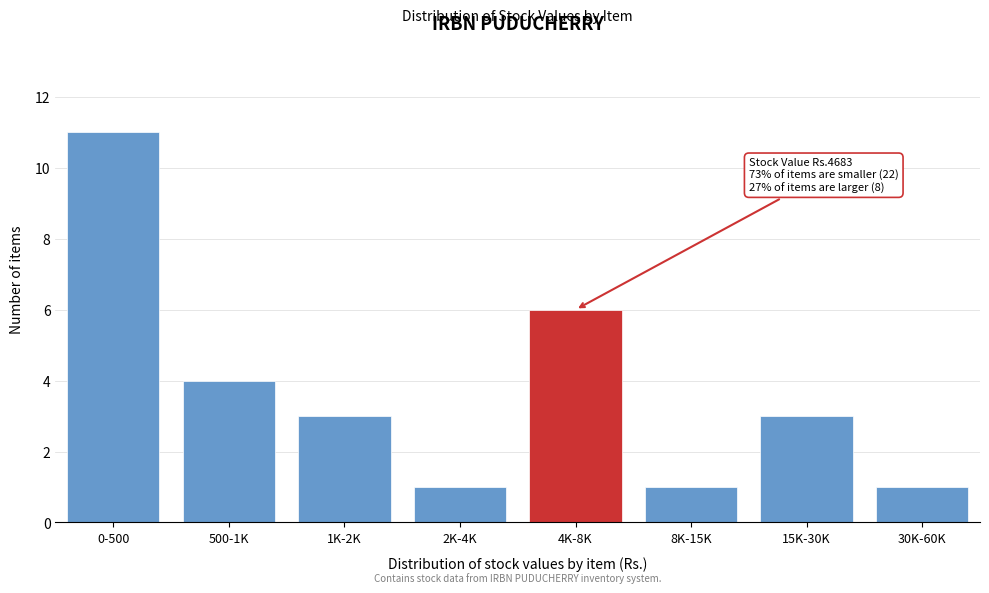

Reading left to right, list all the values displayed in this chart.

11	4	3	1	6	1	3	1